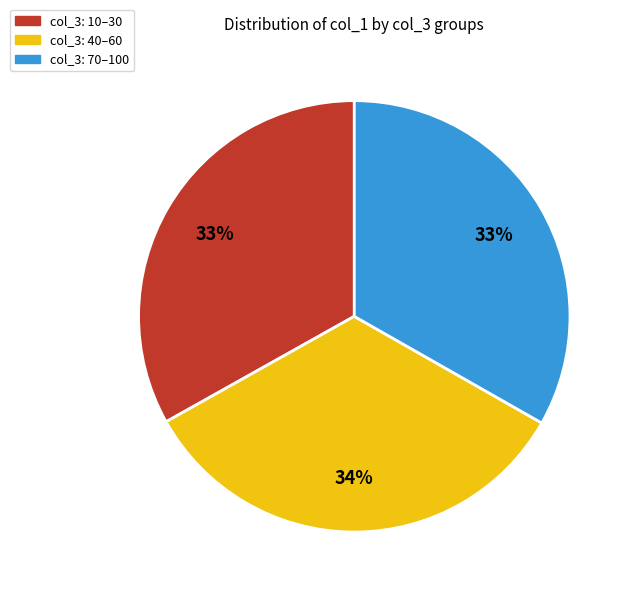

Is it true that col_3: 70–100 is 33% of the pie?

True